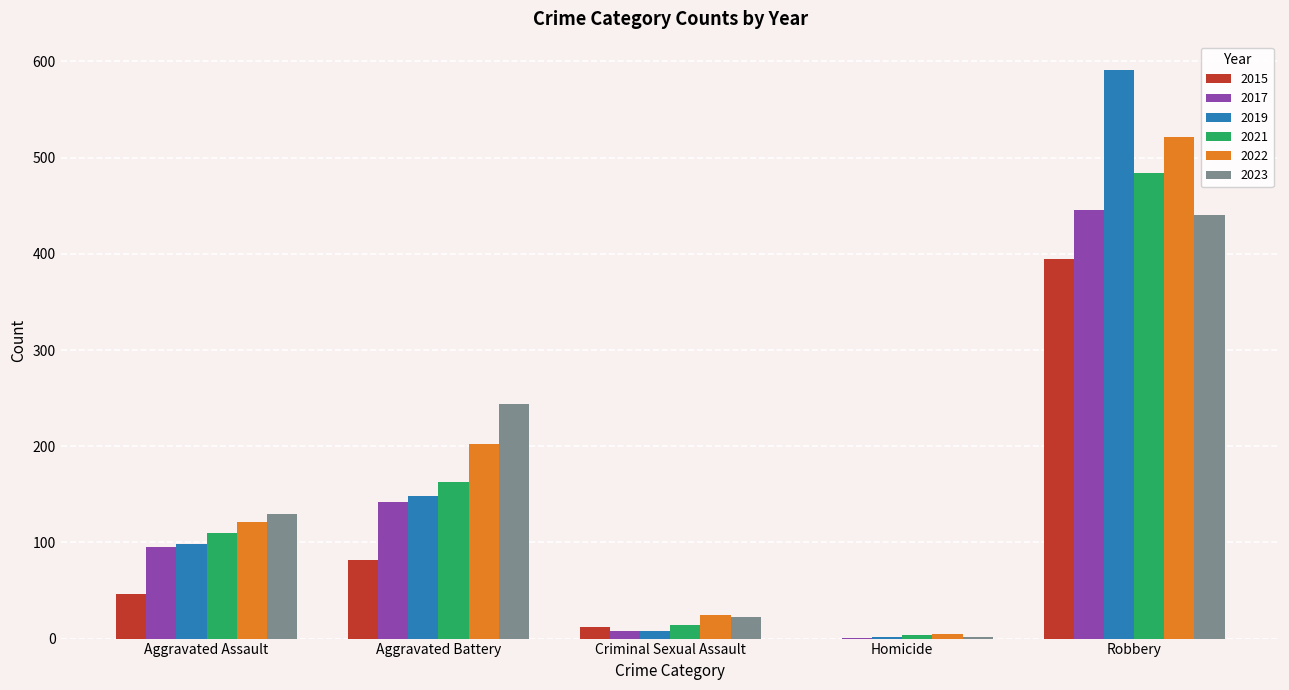

How many groups of bars are there?

5